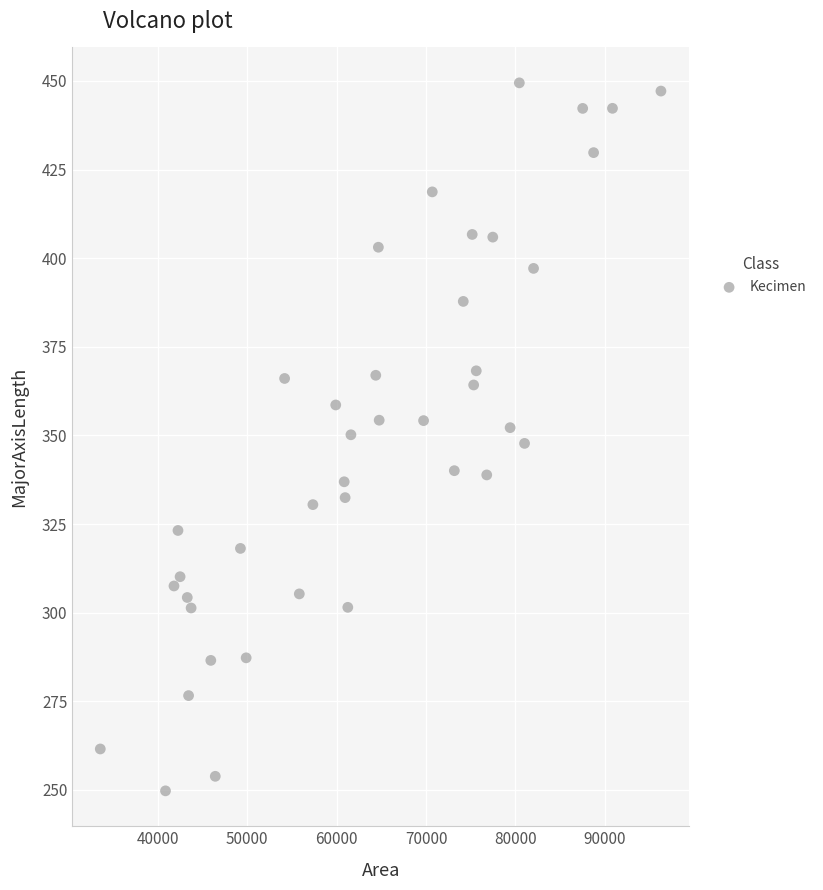

What is the range of Y values (max minus min)?

199.7